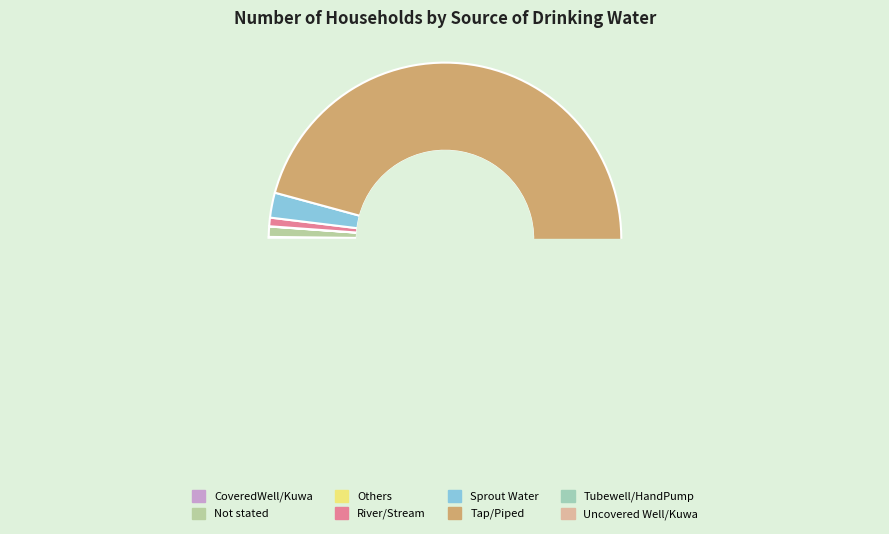

Combined, do Tap/Piped and Others account for over 50%?

Yes